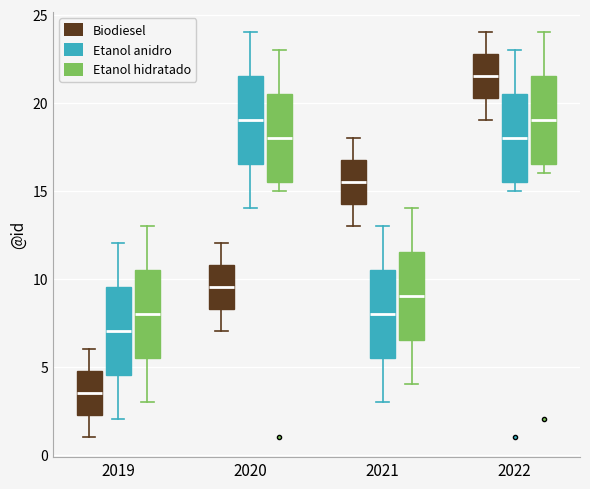

Reading left to right, transcribe this box plot: for each box, give where its median line is, the range the box spans, and where its two whiskers end, as read against the y-axis. The values are not printed on the chart, so give them approximately, as read against the axis.

2019 (Biodiesel): median 3.5, box 2.5 to 5.0, whiskers 1.0 to 6.0
2019 (Etanol anidro): median 7.0, box 4.5 to 9.5, whiskers 2.0 to 12.0
2019 (Etanol hidratado): median 8.0, box 5.5 to 10.5, whiskers 3.0 to 13.0
2020 (Biodiesel): median 9.5, box 8.5 to 11.0, whiskers 7.0 to 12.0
2020 (Etanol anidro): median 19.0, box 16.5 to 21.5, whiskers 14.0 to 24.0
2020 (Etanol hidratado): median 18.0, box 15.5 to 20.5, whiskers 15.0 to 23.0
2021 (Biodiesel): median 15.5, box 14.5 to 17.0, whiskers 13.0 to 18.0
2021 (Etanol anidro): median 8.0, box 5.5 to 10.5, whiskers 3.0 to 13.0
2021 (Etanol hidratado): median 9.0, box 6.5 to 11.5, whiskers 4.0 to 14.0
2022 (Biodiesel): median 21.5, box 20.5 to 23.0, whiskers 19.0 to 24.0
2022 (Etanol anidro): median 18.0, box 15.5 to 20.5, whiskers 15.0 to 23.0
2022 (Etanol hidratado): median 19.0, box 16.5 to 21.5, whiskers 16.0 to 24.0